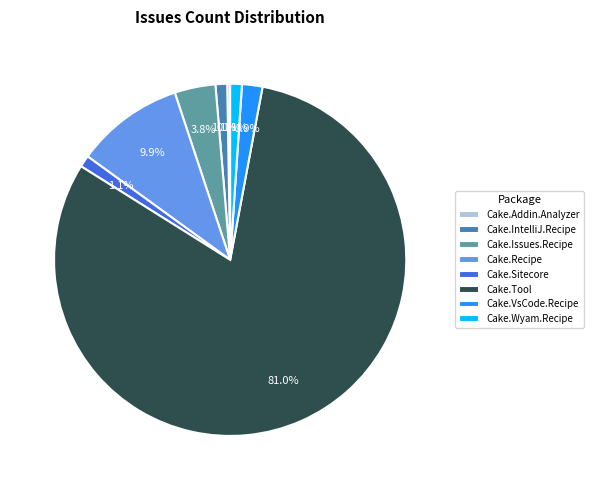

Does Cake.Tool represent more than half of the total?

Yes